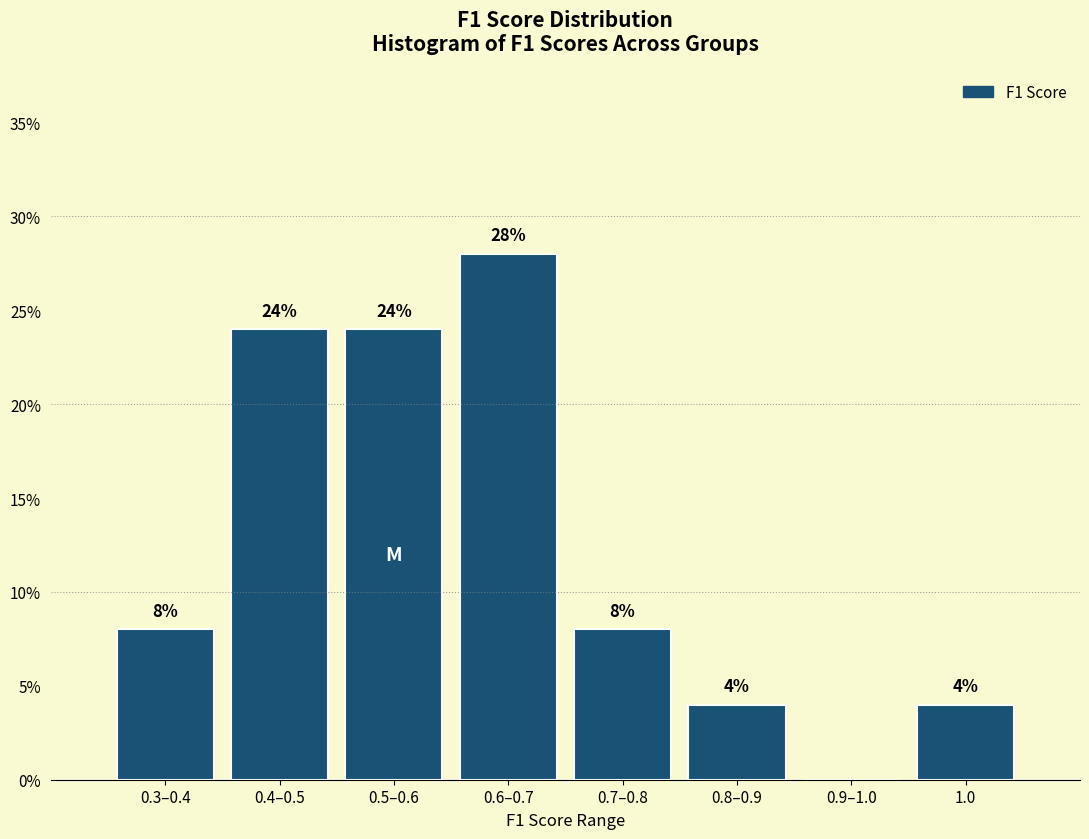

Reading left to right, transcribe all the data shown in this chart.

0.3–0.4=8.0	0.4–0.5=24.0	0.5–0.6=24.0	0.6–0.7=28.0	0.7–0.8=8.0	0.8–0.9=4.0	0.9–1.0=0.0	1.0=4.0